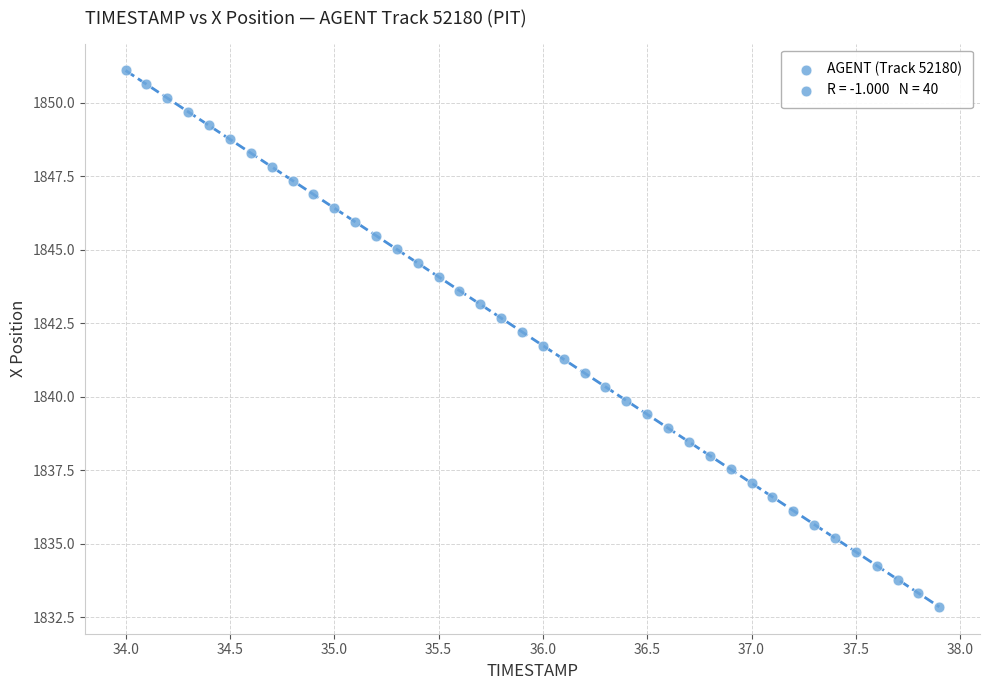

What is the range of X values (max minus min)?

3.9